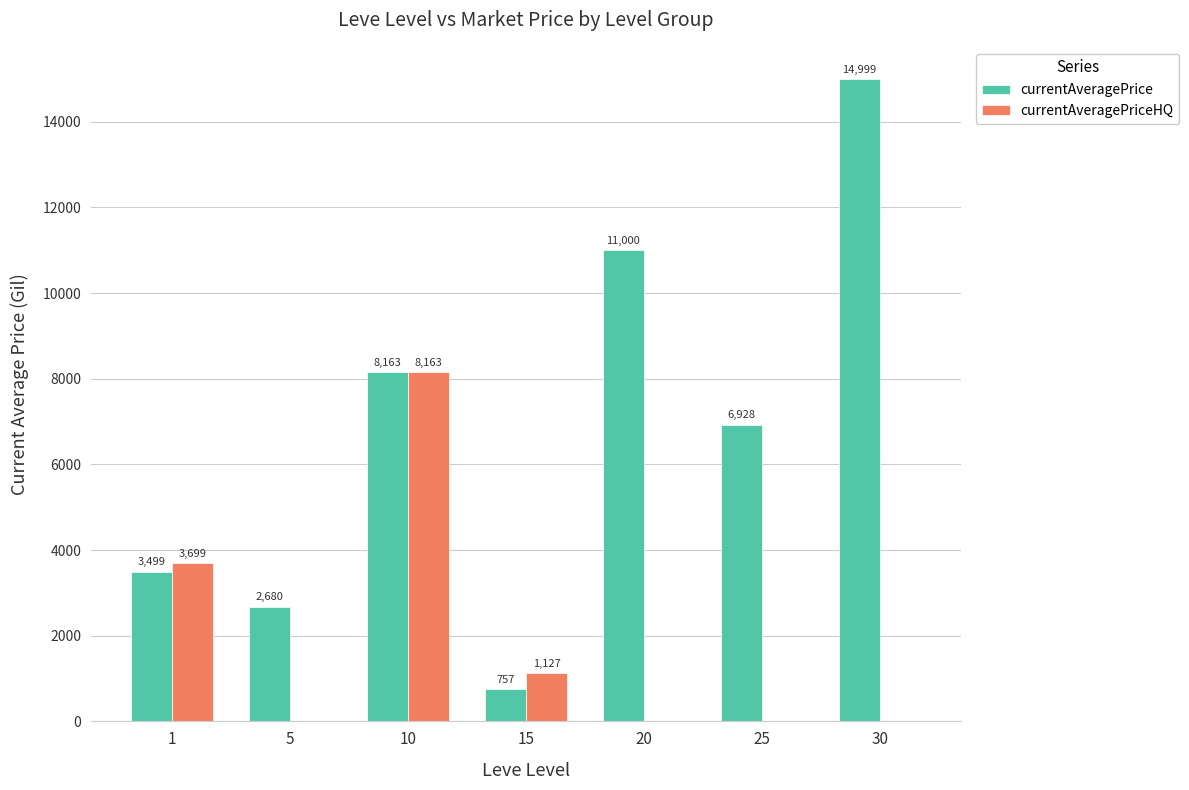

At which category is the sum across all series the highest?

10